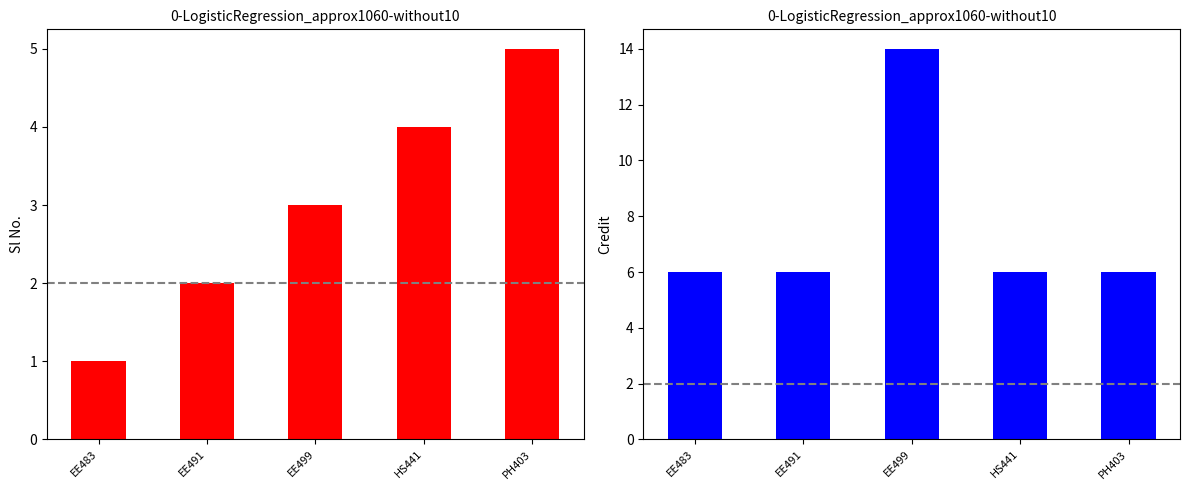

Which series changed the most between EE499 and HS441?

Credit